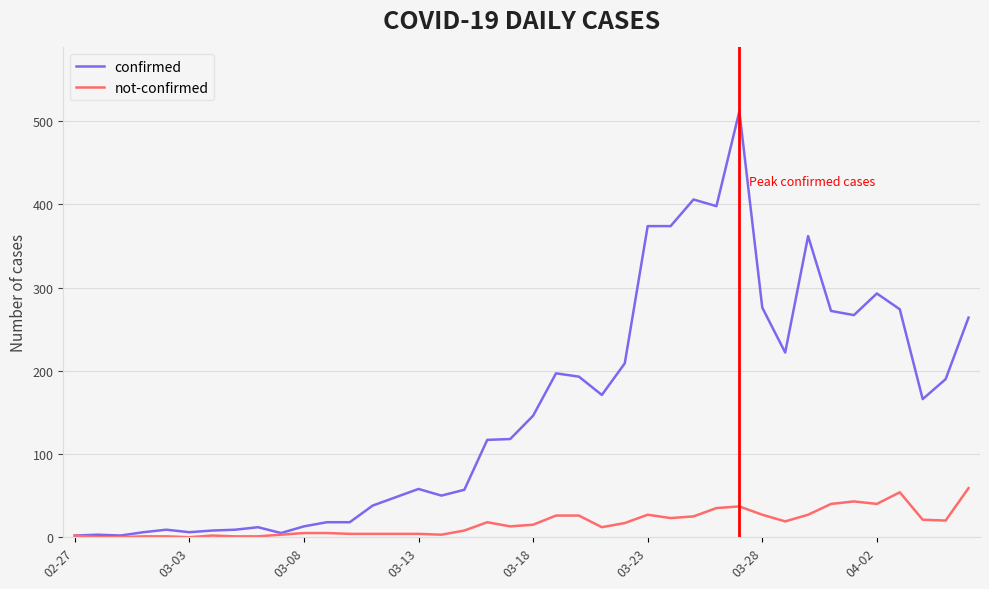

What is the maximum value shown in the chart?

512